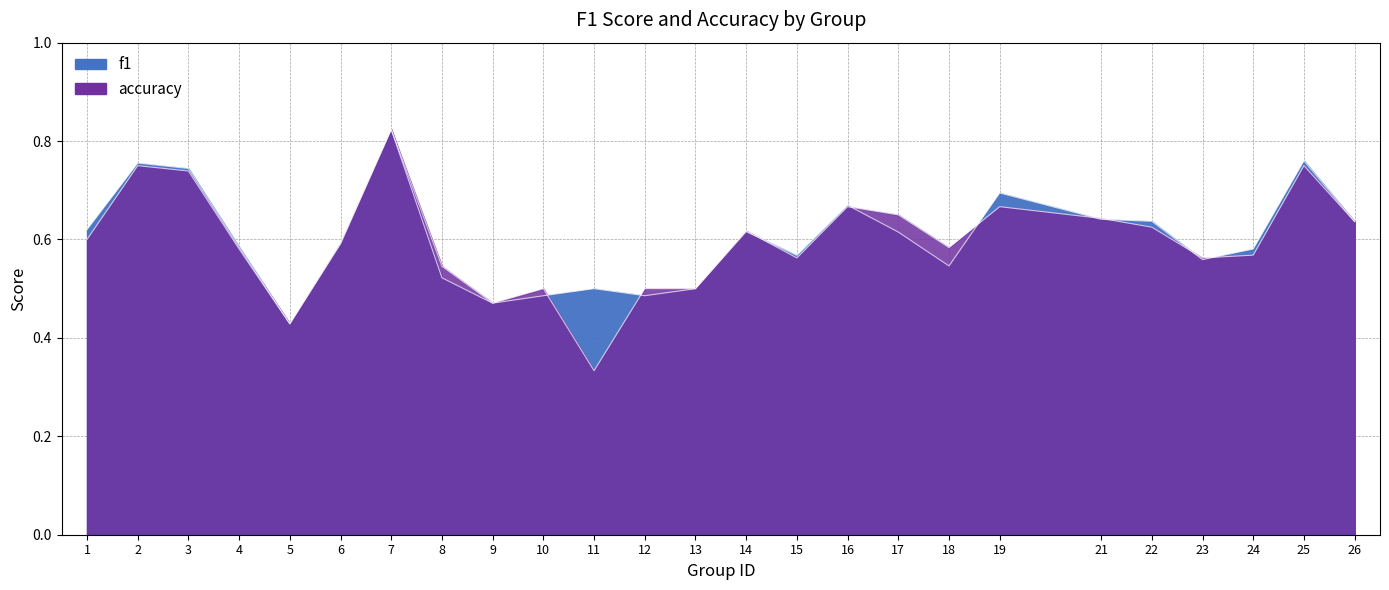

What is the value of the f1 point at the 2nd from the left?

0.8